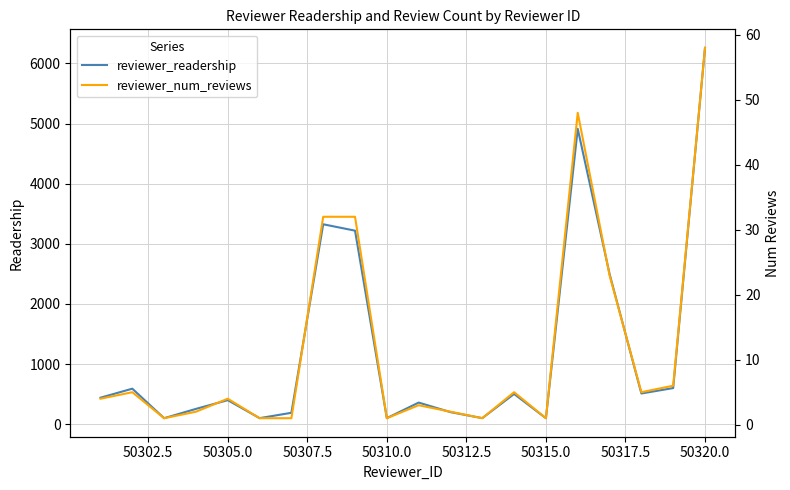

True or false: reviewer_readership and reviewer_num_reviews cross at least once.

False